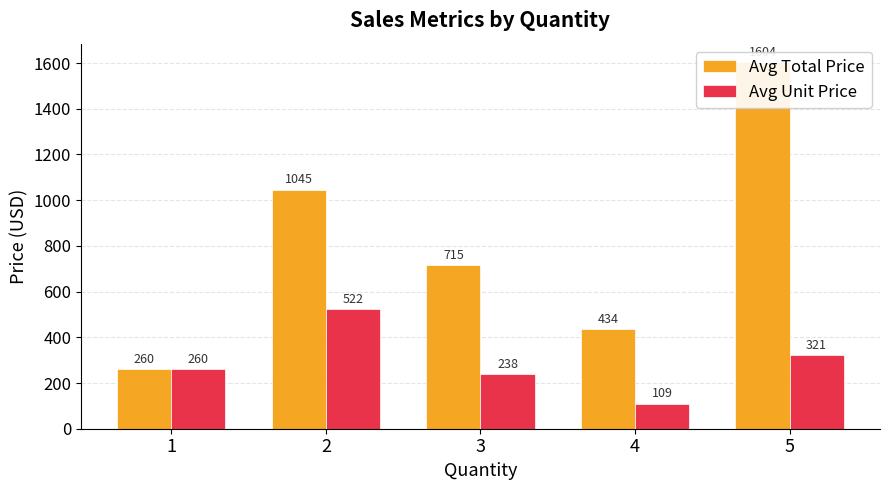

Which label corresponds to the largest value in the chart?

5